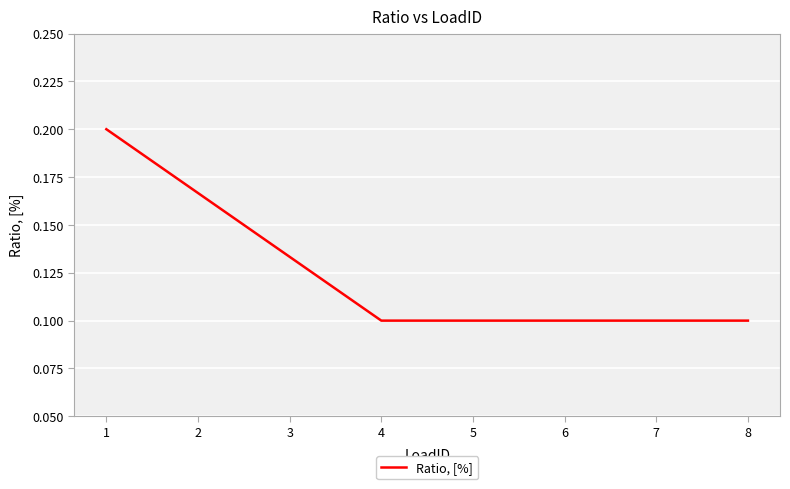

How many lines are shown in the chart?

1